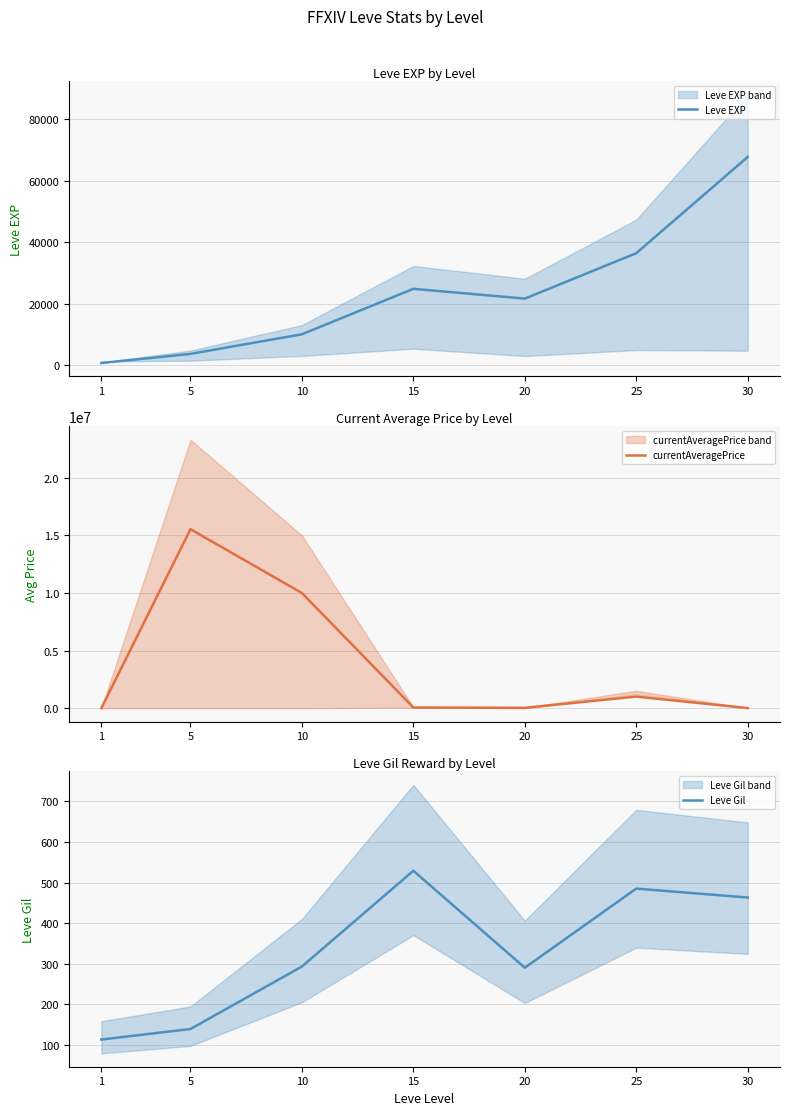

How many times do currentAveragePrice and Leve EXP cross each other?

2